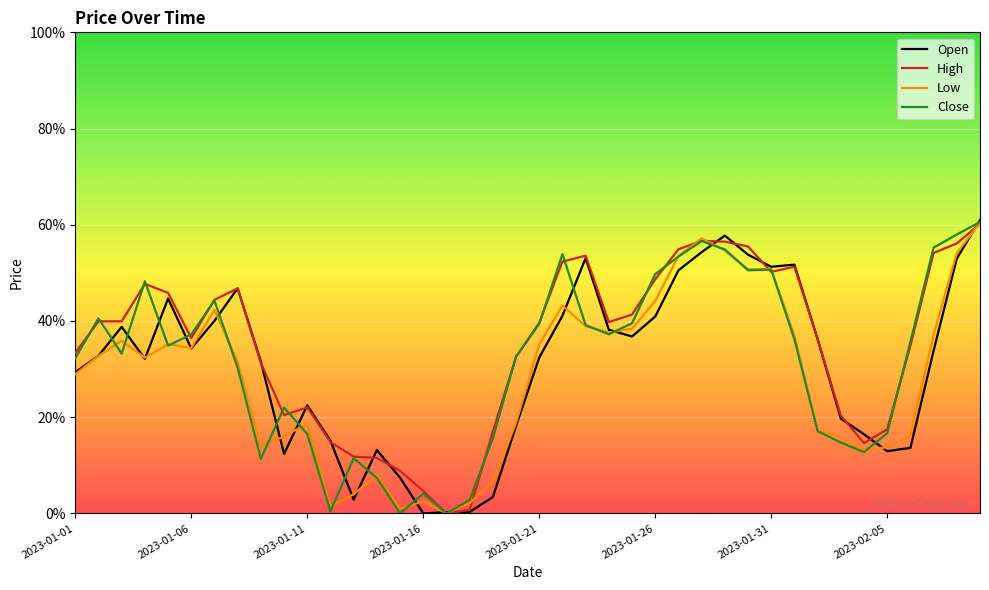

Does the chart display data point markers on the line(s)?

No